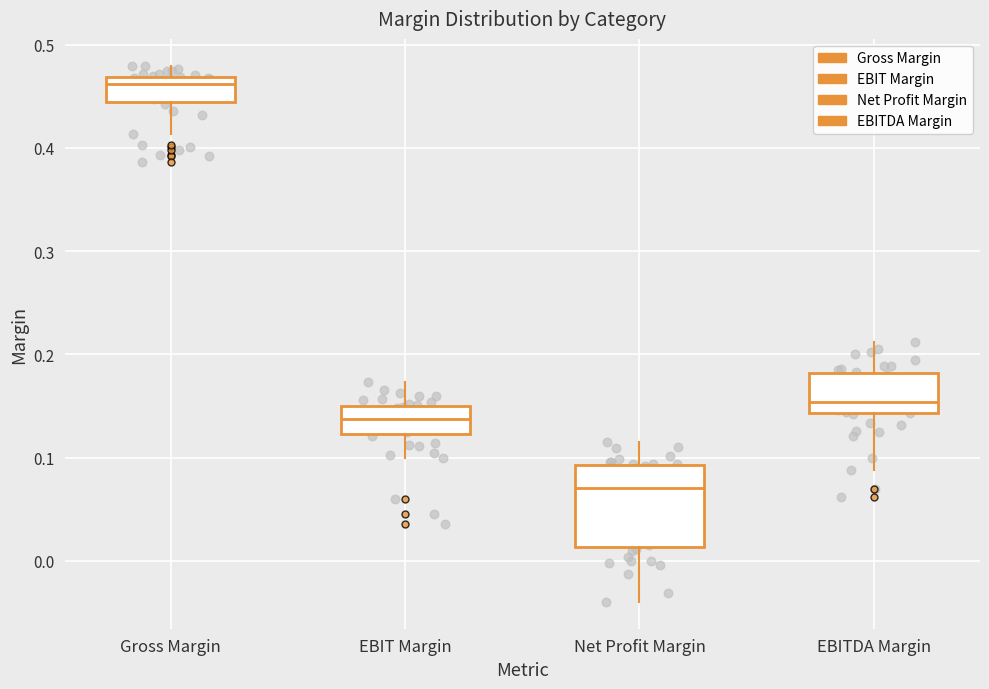

Comparing the boxes themselves (not the whiskers), which one is the tallest?

Net Profit Margin